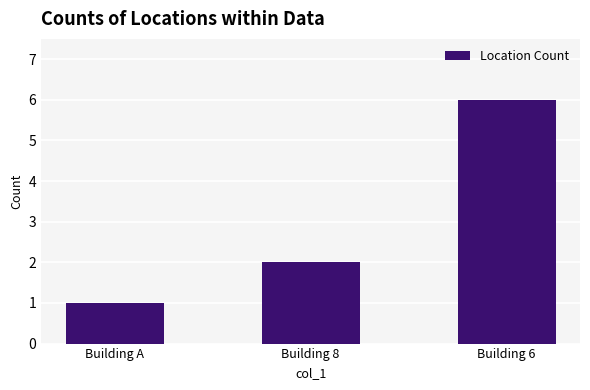

Which category has the lowest value across all series?

Building A